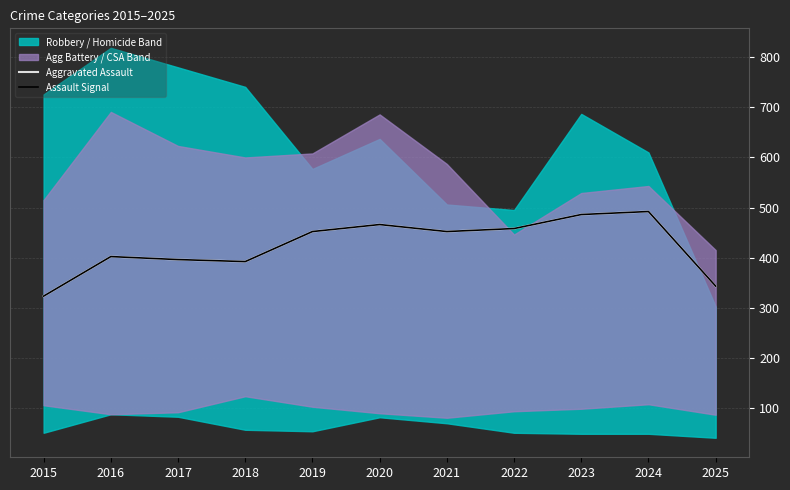

What is the greatest value displayed?

492